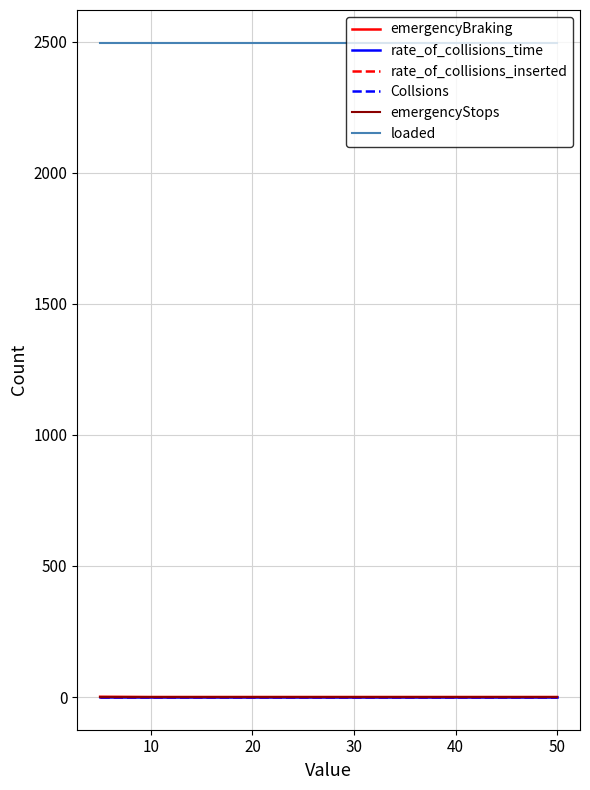

True or false: emergencyStops and rate_of_collisions_time cross at least once.

False